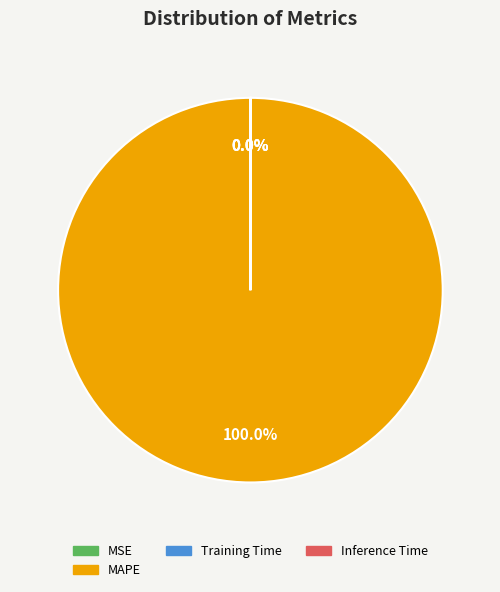

Is there a majority slice in this chart?

Yes